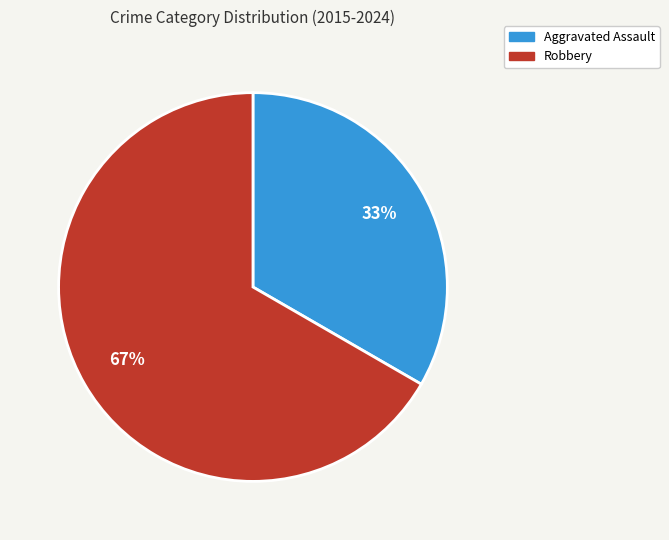

Count the number of slices in the pie.

2